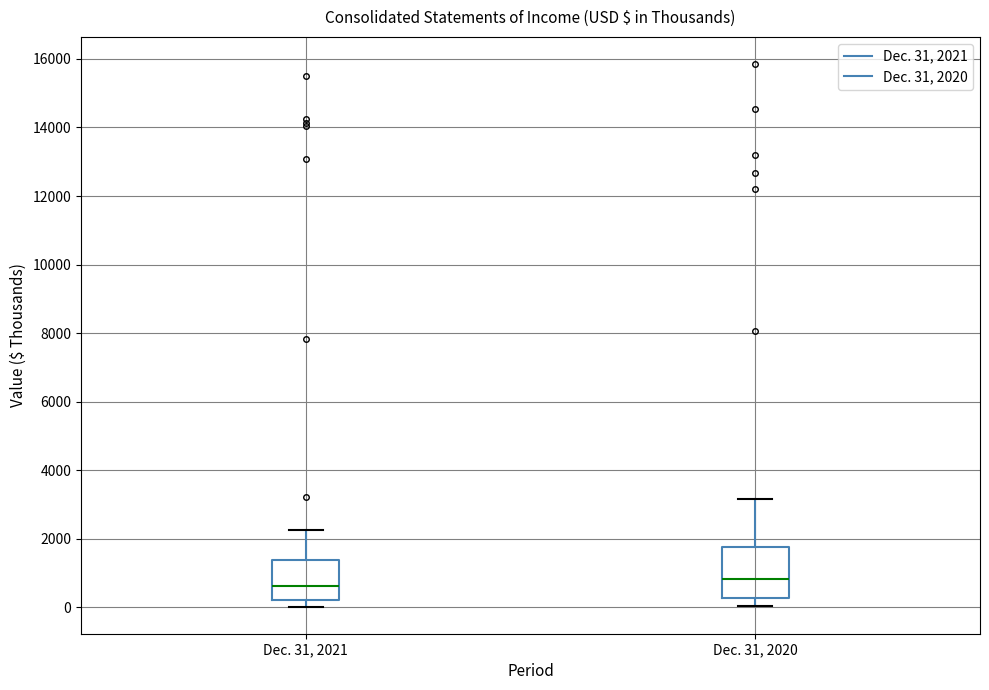

Comparing the boxes themselves (not the whiskers), which one is the tallest?

Dec. 31, 2020